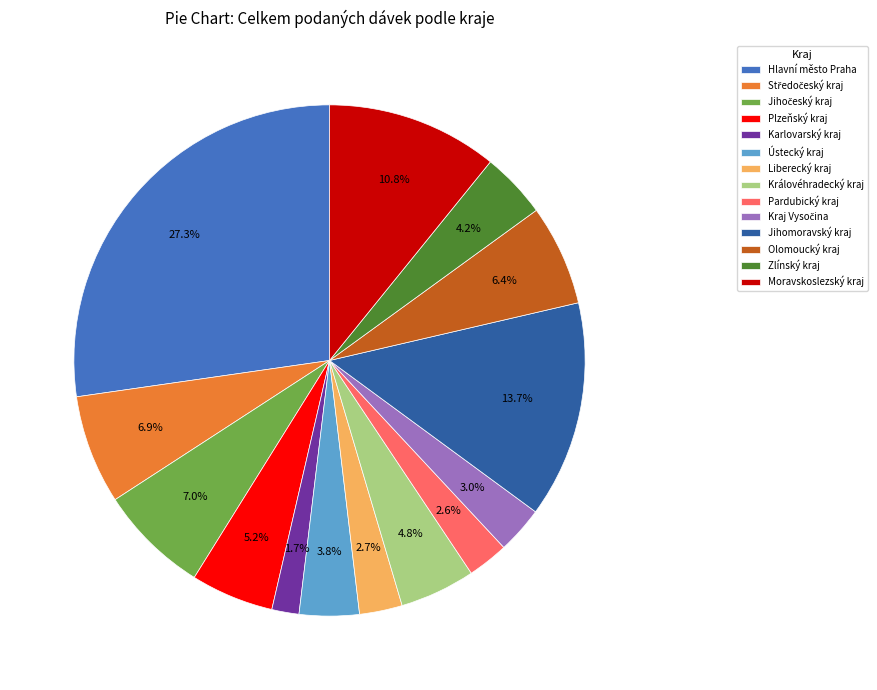

Between Plzeňský kraj and Olomoucký kraj, which is larger?

Olomoucký kraj